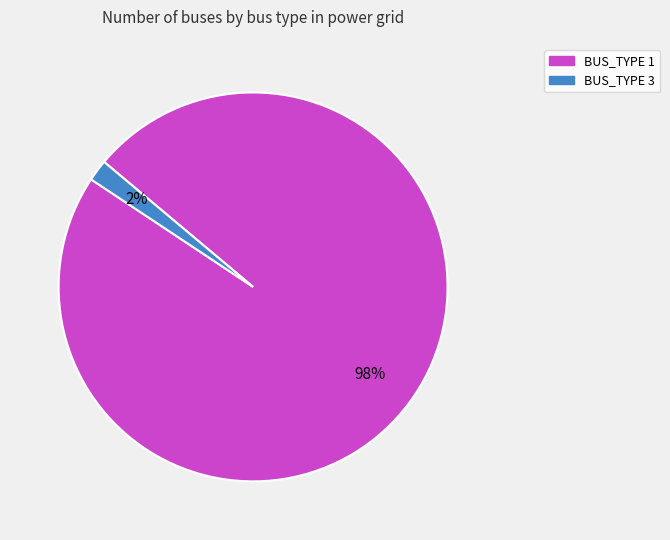

To the nearest percent, what is the average slice percentage?

50%